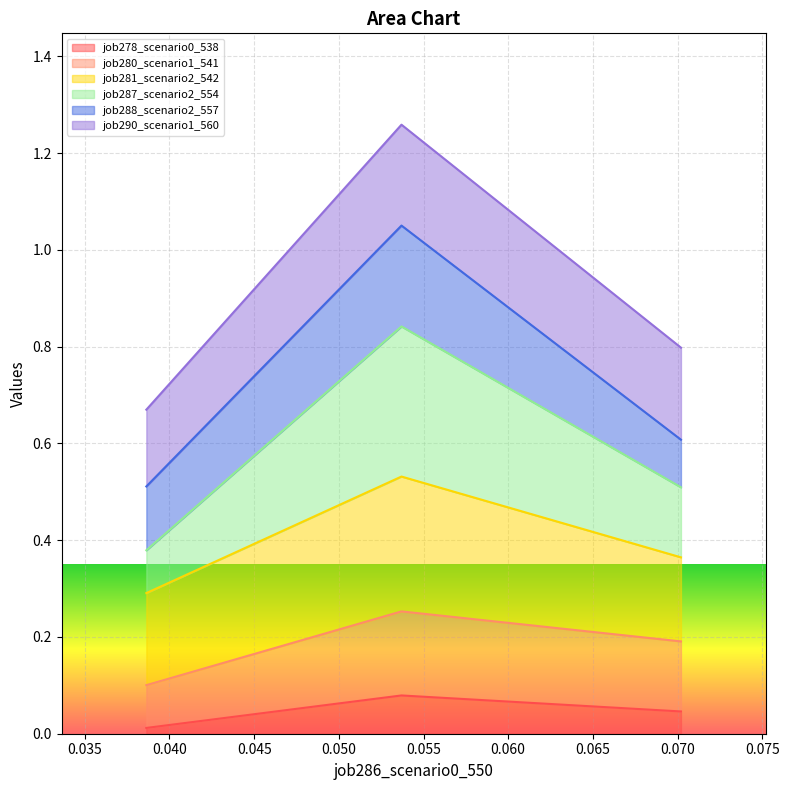

Does the chart display data point markers on the line(s)?

No